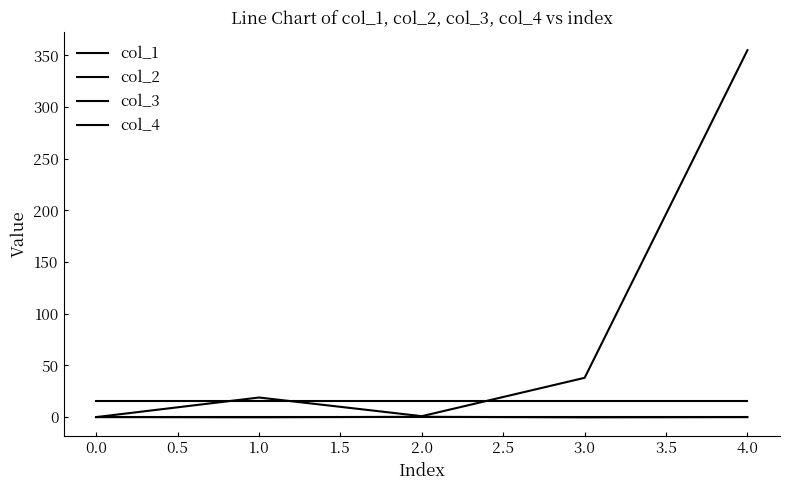

Is this an area chart (filled region under the line)?

No